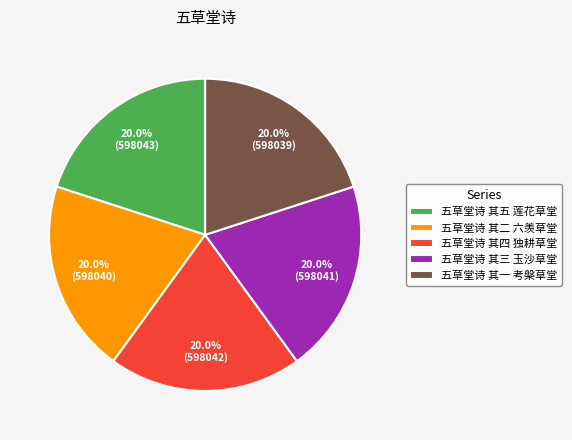

What percentage do 五草堂诗 其五 莲花草堂 and 五草堂诗 其二 六羡草堂 together represent?

40.0%